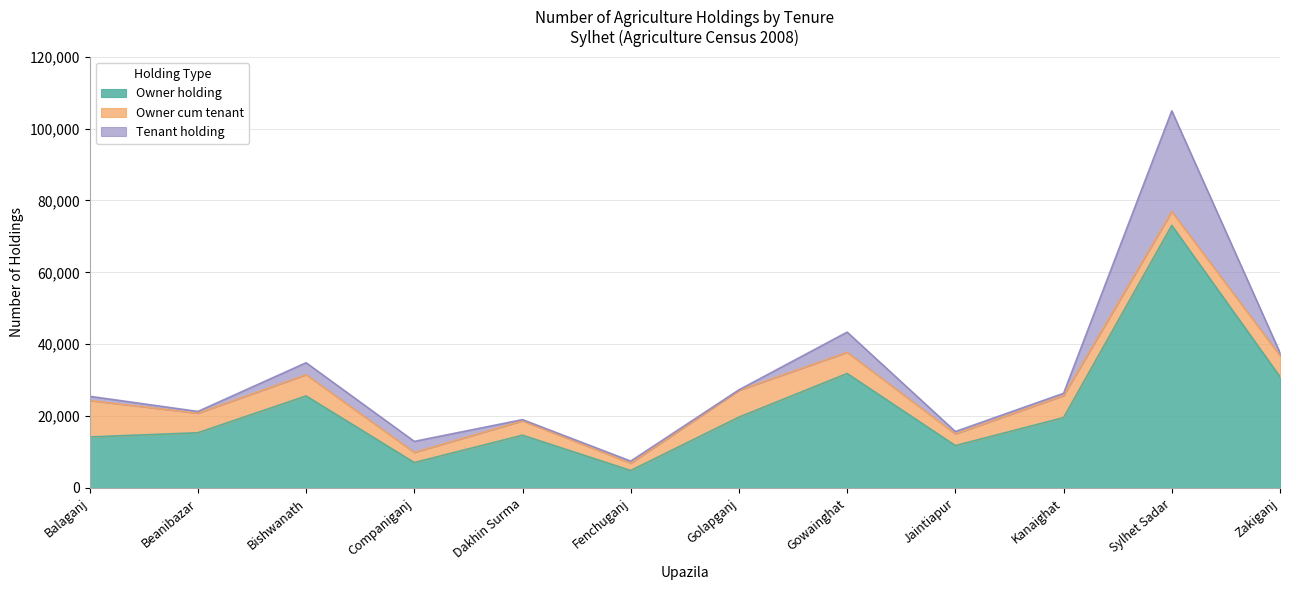

What position from the left is Zakiganj?

12